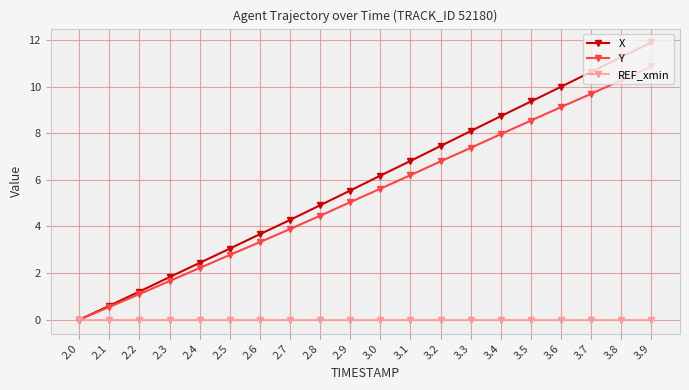

True or false: Y has a value of 15.6 at 3.9.

False